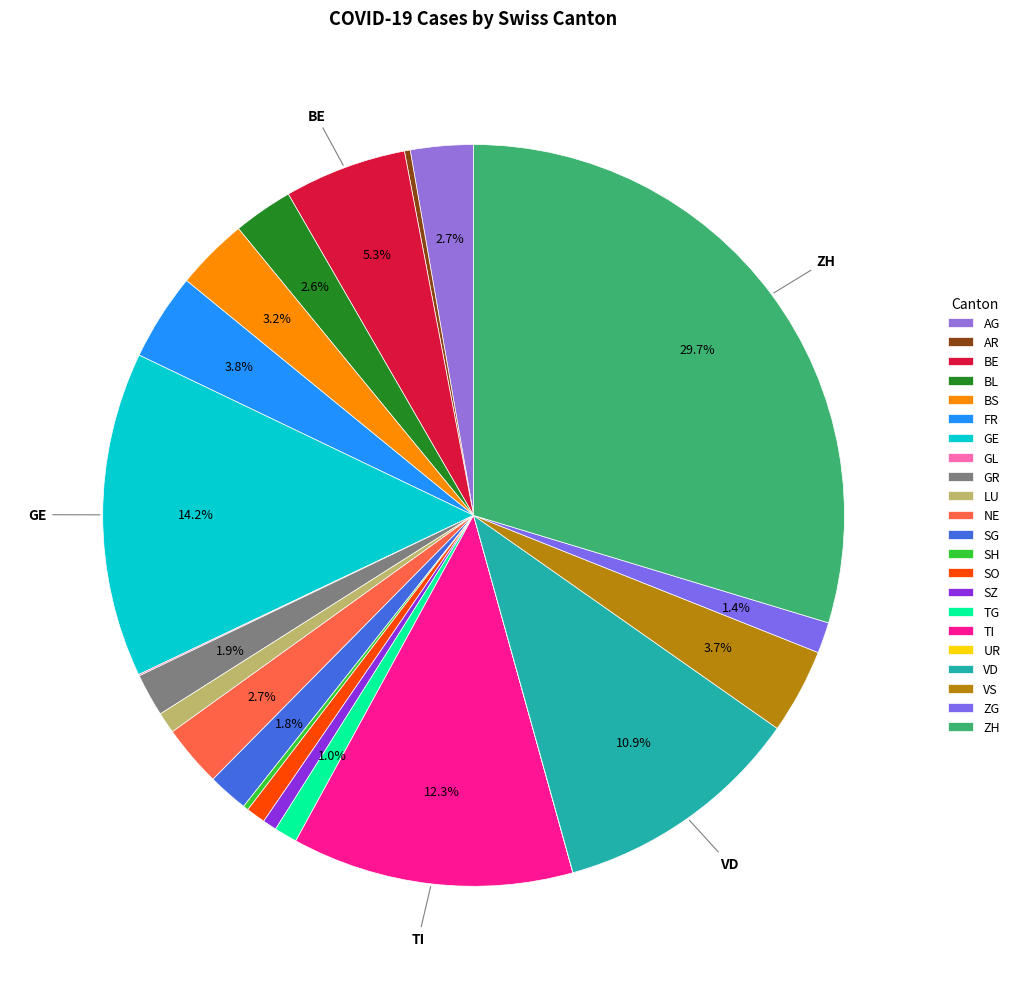

Between BE and BL, which is larger?

BE